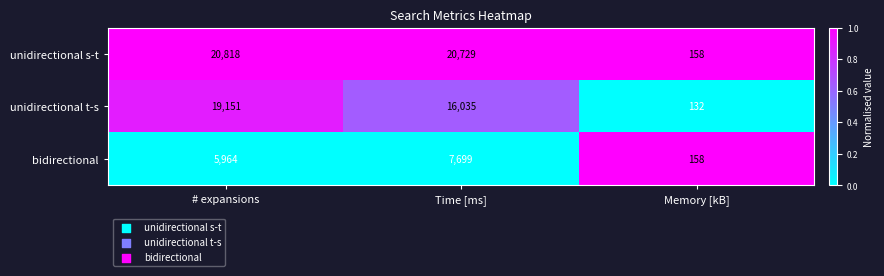

What is the difference between the unidirectional s-t values at Time [ms] and # expansions?

89